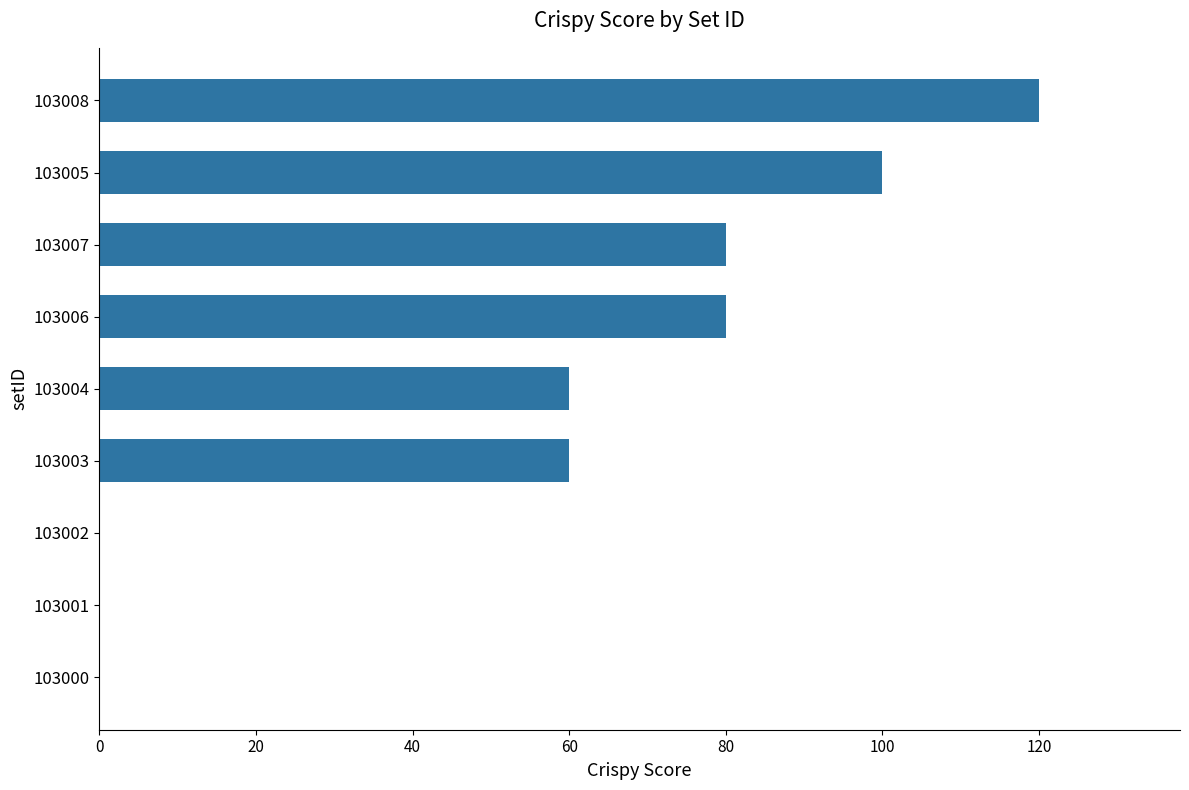

How many categories are shown in the chart?

9